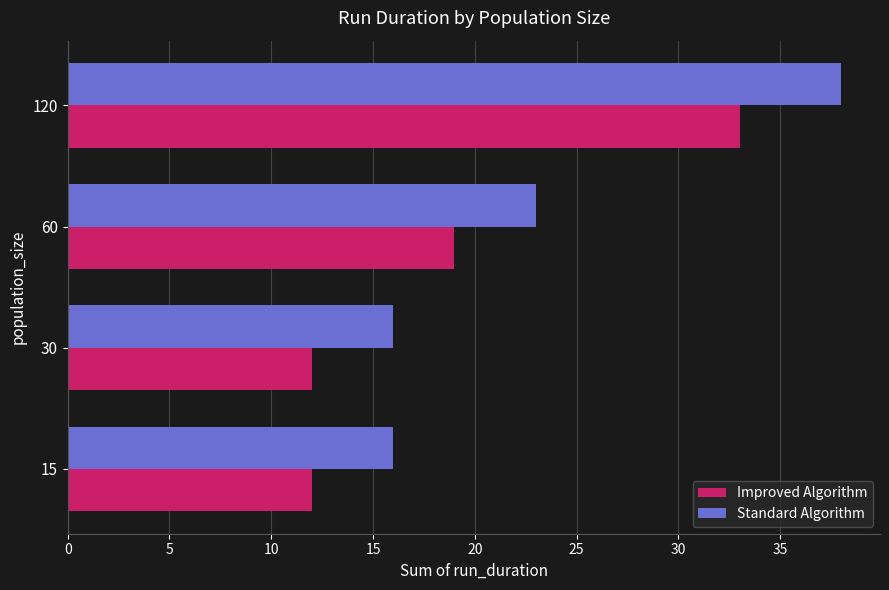

At which category is the sum across all series the highest?

120